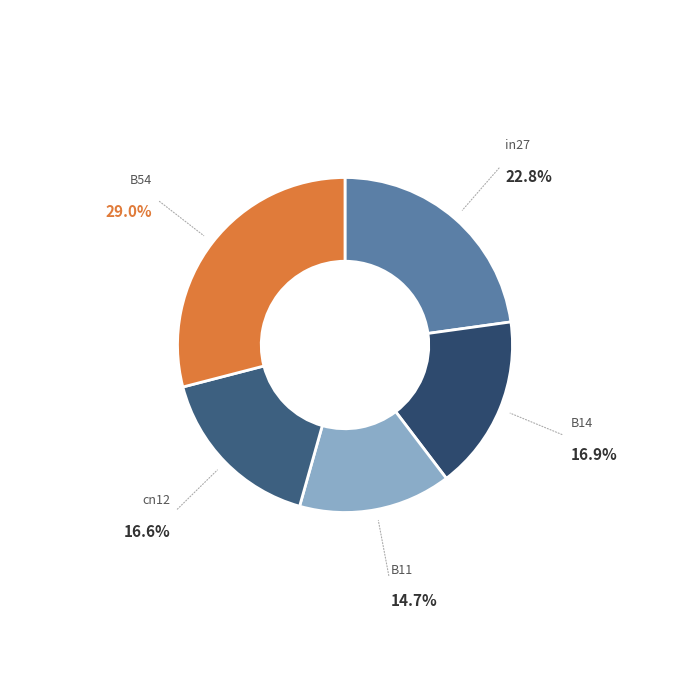

What is the largest slice in the pie chart?

B54